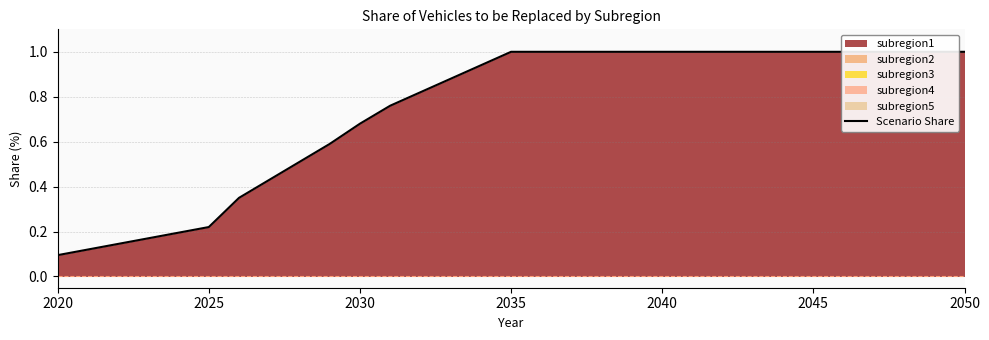

Reading left to right, what are all the values shown in this chart?

0.1	0.1	0.1	0.2	0.2	0.2	0.3	0.4	0.5	0.6	0.7	0.8	0.8	0.9	0.9	1.0	1.0	1.0	1.0	1.0	1.0	1.0	1.0	1.0	1.0	1.0	1.0	1.0	1.0	1.0	1.0